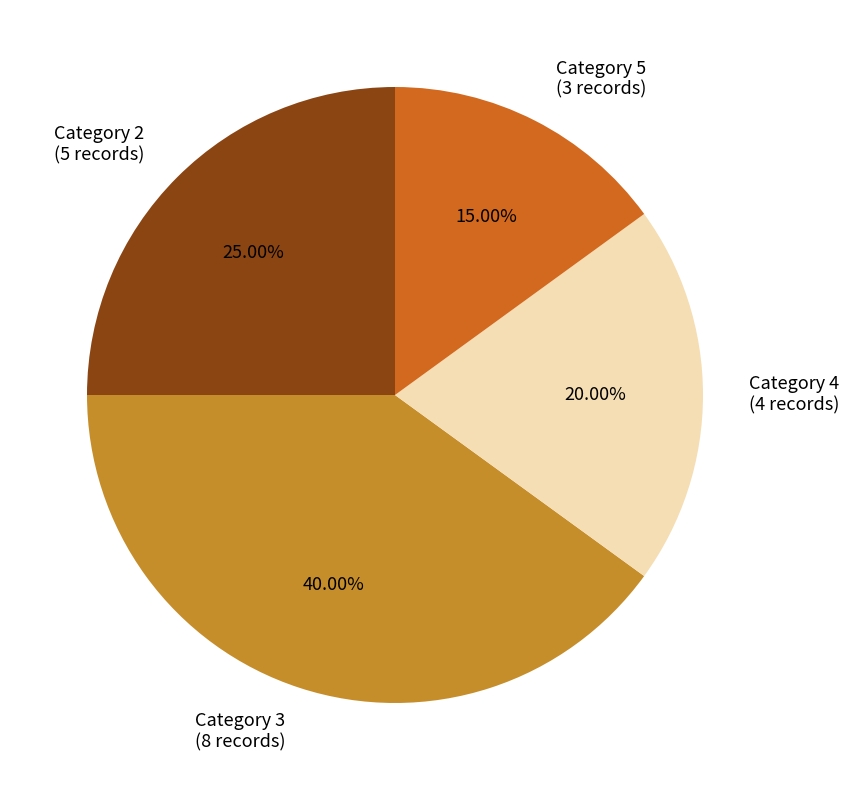

Does Category 3 (8 records) represent more than half of the total?

No